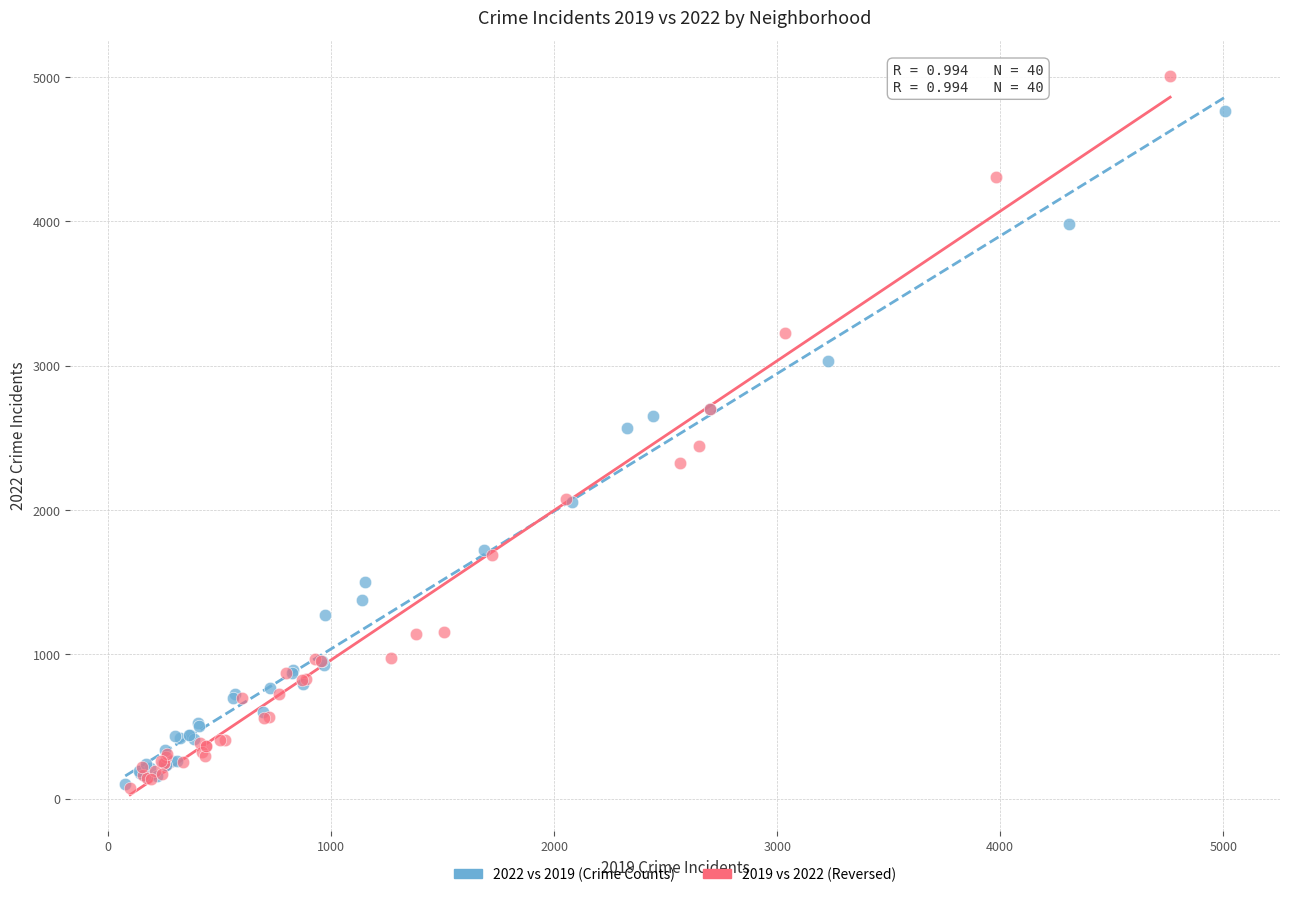

Which series contains the highest Y value?

2019 vs 2022 (Reversed)